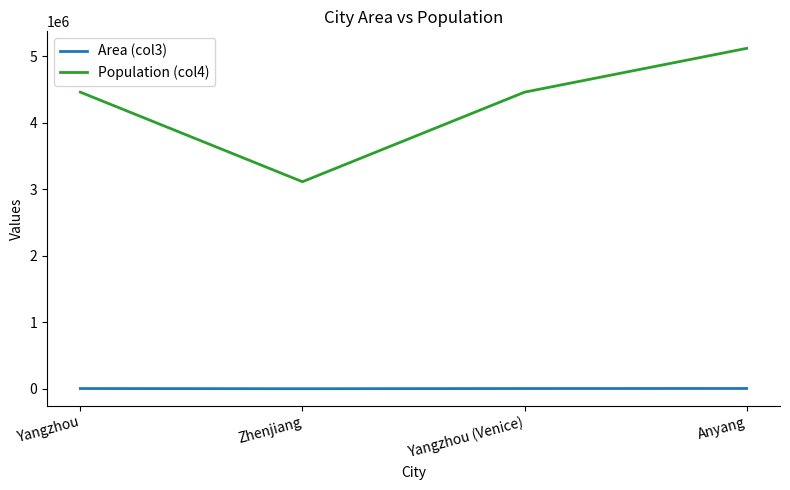

Does the chart display data point markers on the line(s)?

No